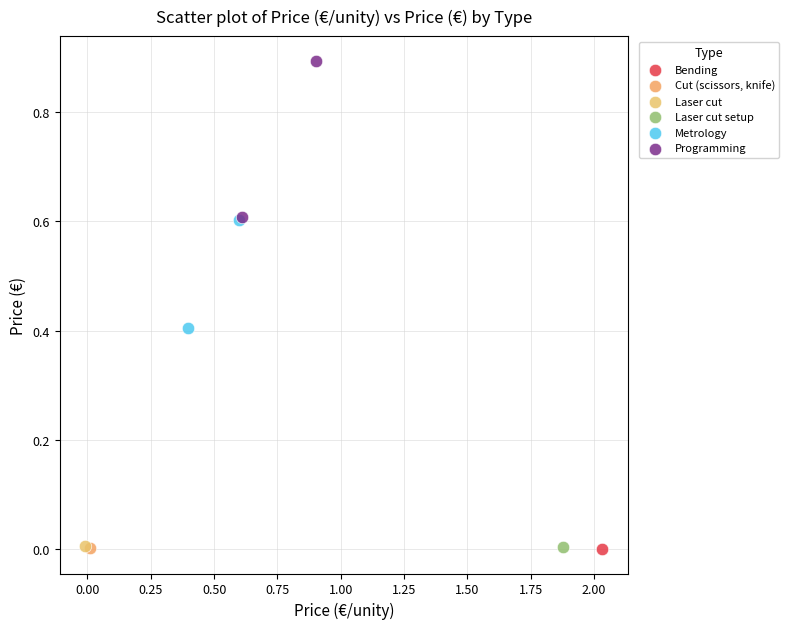

What are all the series names shown in the legend?

Bending, Cut (scissors, knife), Laser cut, Laser cut setup, Metrology, Programming